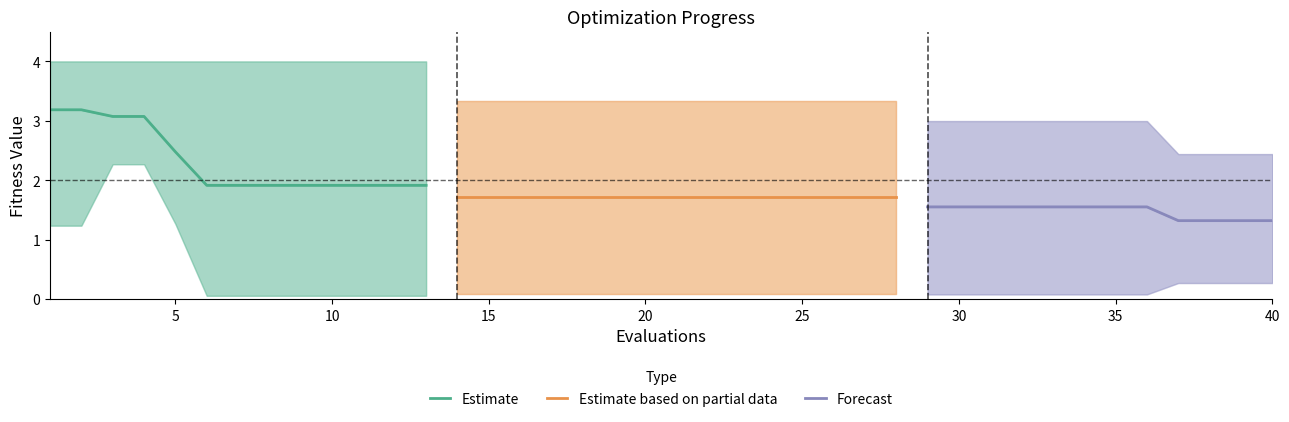

At which category is the sum across all series the highest?

2